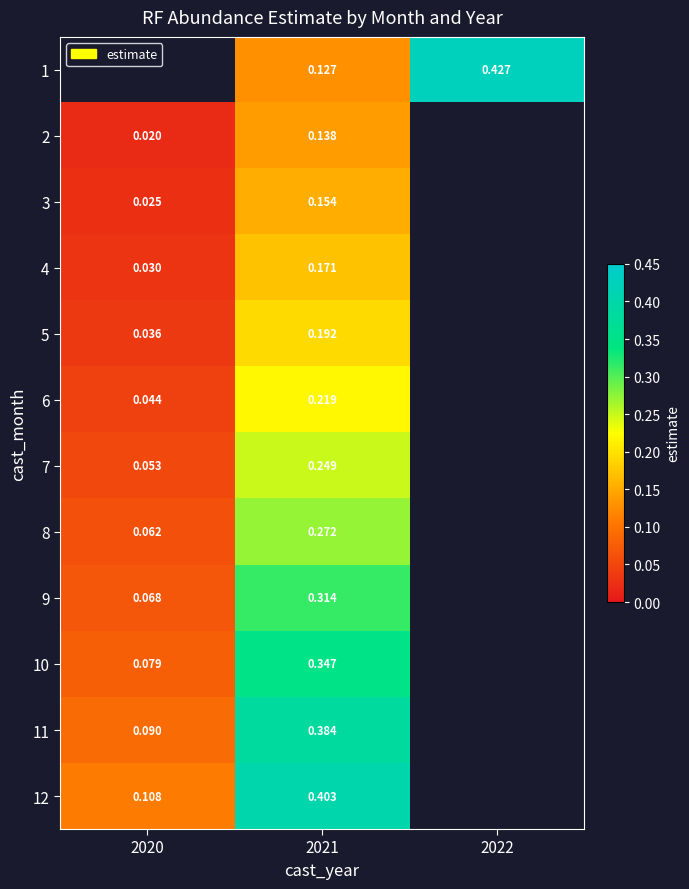

Is the value of 11 at 2020 greater than the value of 5 at 2021?

No